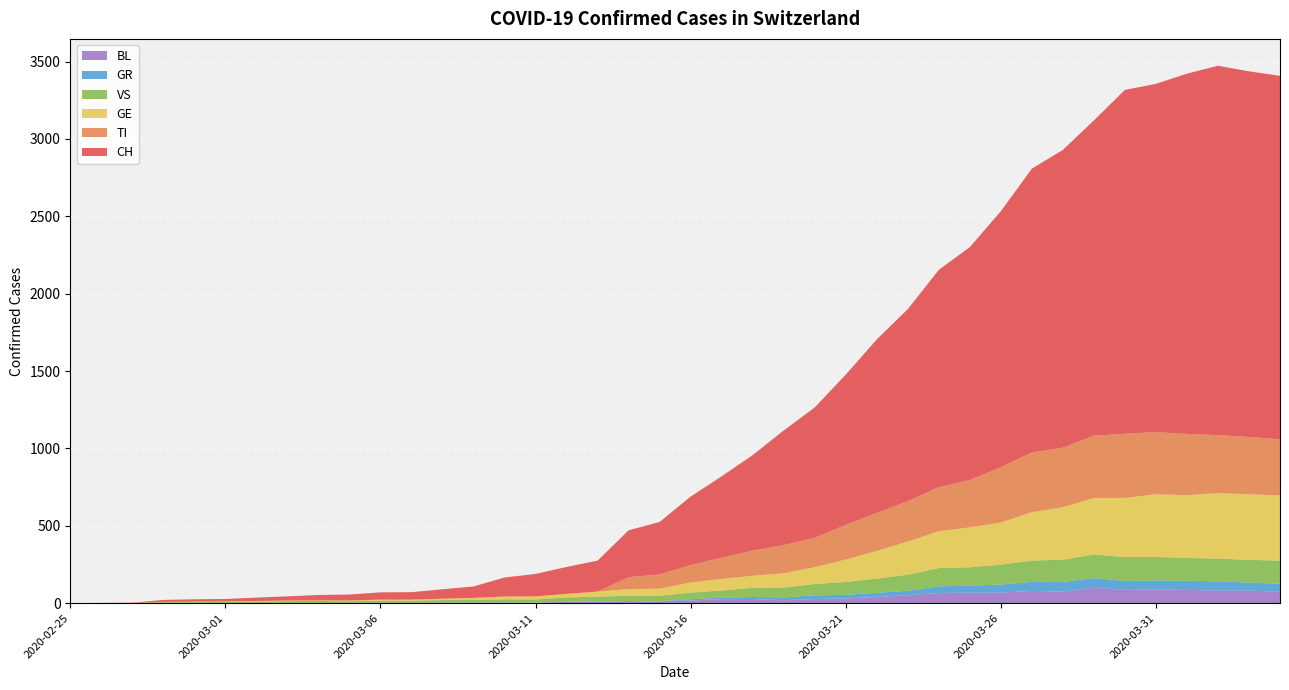

Reading left to right, what are all the values shown in this chart?

CH: 2020-02-25=0	2020-02-26=1	2020-02-27=2	2020-02-28=13	2020-02-29=15	2020-03-01=16	2020-03-02=22	2020-03-03=27	2020-03-04=35	2020-03-05=39	2020-03-06=47	2020-03-07=48	2020-03-08=61	2020-03-09=74	2020-03-10=123	2020-03-11=145	2020-03-12=174	2020-03-13=200	2020-03-14=303	2020-03-15=339	2020-03-16=443	2020-03-17=526	2020-03-18=617	2020-03-19=741	2020-03-20=842	2020-03-21=971	2020-03-22=1120	2020-03-23=1241	2020-03-24=1404	2020-03-25=1505	2020-03-26=1654	2020-03-27=1834	2020-03-28=1924	2020-03-29=2038	2020-03-30=2222	2020-03-31=2251	2020-04-01=2328	2020-04-02=2387	2020-04-03=2363	2020-04-04=2349
TI: 2020-02-25=0	2020-02-26=0	2020-02-27=0	2020-02-28=0	2020-02-29=0	2020-03-01=0	2020-03-02=0	2020-03-03=0	2020-03-04=0	2020-03-05=0	2020-03-06=0	2020-03-07=0	2020-03-08=0	2020-03-09=0	2020-03-10=0	2020-03-11=0	2020-03-12=0	2020-03-13=0	2020-03-14=77	2020-03-15=92	2020-03-16=112	2020-03-17=137	2020-03-18=163	2020-03-19=182	2020-03-20=190	2020-03-21=224	2020-03-22=246	2020-03-23=261	2020-03-24=285	2020-03-25=306	2020-03-26=358	2020-03-27=386	2020-03-28=385	2020-03-29=402	2020-03-30=415	2020-03-31=401	2020-04-01=396	2020-04-02=374	2020-04-03=370	2020-04-04=363
GE: 2020-02-25=0	2020-02-26=1	2020-02-27=1	2020-02-28=2	2020-02-29=3	2020-03-01=3	2020-03-02=3	2020-03-03=4	2020-03-04=4	2020-03-05=5	2020-03-06=7	2020-03-07=7	2020-03-08=9	2020-03-09=13	2020-03-10=18	2020-03-11=20	2020-03-12=23	2020-03-13=33	2020-03-14=43	2020-03-15=46	2020-03-16=66	2020-03-17=75	2020-03-18=78	2020-03-19=92	2020-03-20=109	2020-03-21=145	2020-03-22=179	2020-03-23=214	2020-03-24=238	2020-03-25=258	2020-03-26=272	2020-03-27=313	2020-03-28=339	2020-03-29=365	2020-03-30=382	2020-03-31=405	2020-04-01=406	2020-04-02=424	2020-04-03=424	2020-04-04=421
VS: 2020-02-25=0	2020-02-26=0	2020-02-27=0	2020-02-28=6	2020-02-29=6	2020-03-01=7	2020-03-02=10	2020-03-03=12	2020-03-04=13	2020-03-05=11	2020-03-06=12	2020-03-07=12	2020-03-08=16	2020-03-09=17	2020-03-10=20	2020-03-11=21	2020-03-12=28	2020-03-13=30	2020-03-14=34	2020-03-15=36	2020-03-16=42	2020-03-17=47	2020-03-18=59	2020-03-19=64	2020-03-20=73	2020-03-21=83	2020-03-22=92	2020-03-23=104	2020-03-24=118	2020-03-25=119	2020-03-26=129	2020-03-27=138	2020-03-28=143	2020-03-29=153	2020-03-30=154	2020-03-31=153	2020-04-01=147	2020-04-02=147	2020-04-03=147	2020-04-04=150
GR: 2020-02-25=0	2020-02-26=0	2020-02-27=0	2020-02-28=0	2020-02-29=0	2020-03-01=0	2020-03-02=0	2020-03-03=0	2020-03-04=0	2020-03-05=0	2020-03-06=0	2020-03-07=0	2020-03-08=0	2020-03-09=0	2020-03-10=0	2020-03-11=0	2020-03-12=0	2020-03-13=0	2020-03-14=6	2020-03-15=0	2020-03-16=9	2020-03-17=9	2020-03-18=13	2020-03-19=18	2020-03-20=24	2020-03-21=24	2020-03-22=27	2020-03-23=29	2020-03-24=43	2020-03-25=45	2020-03-26=52	2020-03-27=58	2020-03-28=63	2020-03-29=63	2020-03-30=58	2020-03-31=58	2020-04-01=59	2020-04-02=60	2020-04-03=51	2020-04-04=52
BL: 2020-02-25=0	2020-02-26=0	2020-02-27=0	2020-02-28=0	2020-02-29=1	2020-03-01=1	2020-03-02=1	2020-03-03=1	2020-03-04=1	2020-03-05=1	2020-03-06=4	2020-03-07=4	2020-03-08=4	2020-03-09=4	2020-03-10=5	2020-03-11=3	2020-03-12=9	2020-03-13=12	2020-03-14=8	2020-03-15=12	2020-03-16=17	2020-03-17=26	2020-03-18=27	2020-03-19=19	2020-03-20=27	2020-03-21=30	2020-03-22=40	2020-03-23=51	2020-03-24=66	2020-03-25=68	2020-03-26=68	2020-03-27=79	2020-03-28=75	2020-03-29=99	2020-03-30=86	2020-03-31=88	2020-04-01=86	2020-04-02=81	2020-04-03=82	2020-04-04=73